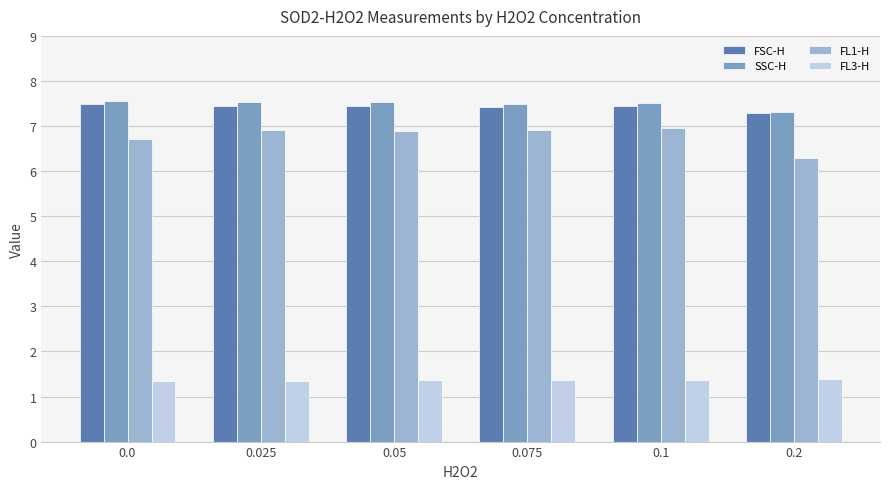

At how many categories does at least one series exceed 1?

6